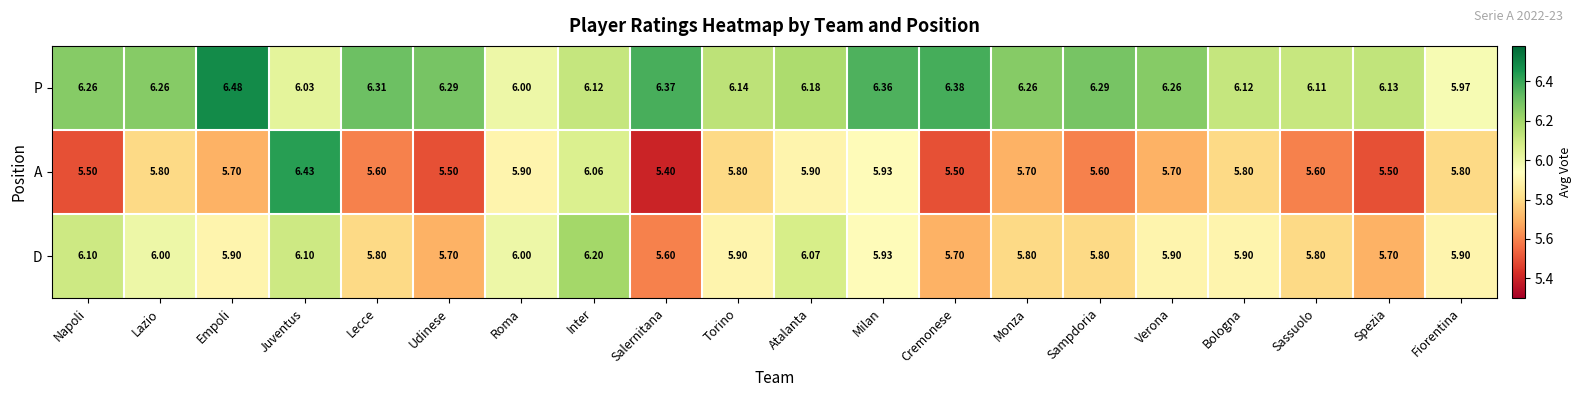

At which category is the sum across all series the highest?

Juventus